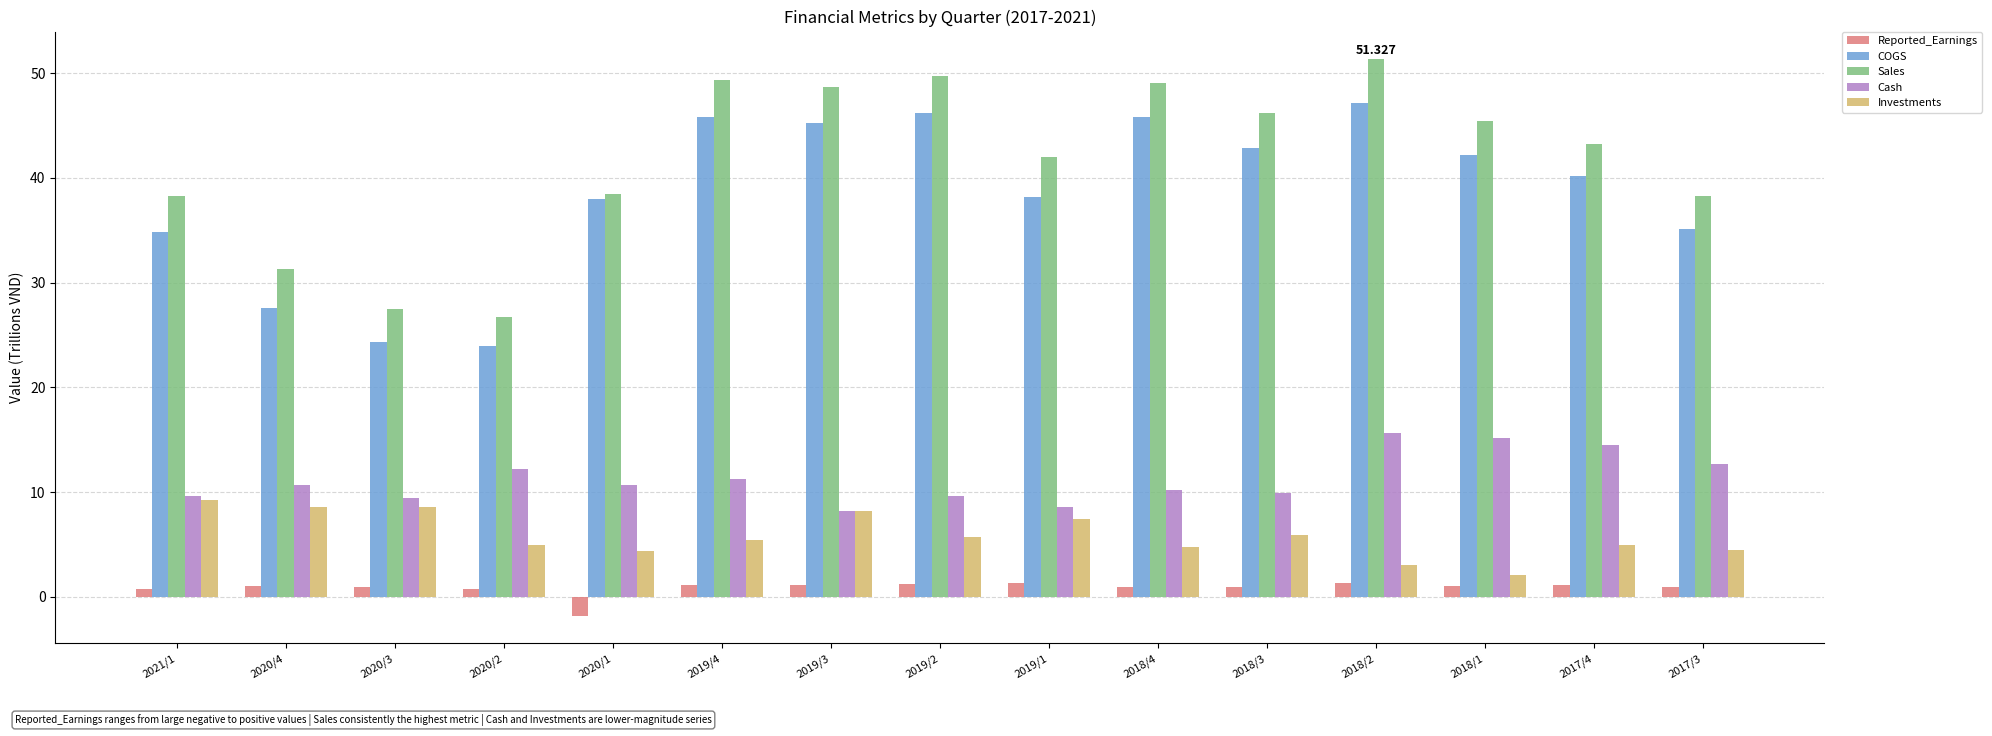

What are all the series names shown in the legend?

Reported_Earnings, COGS, Sales, Cash, Investments